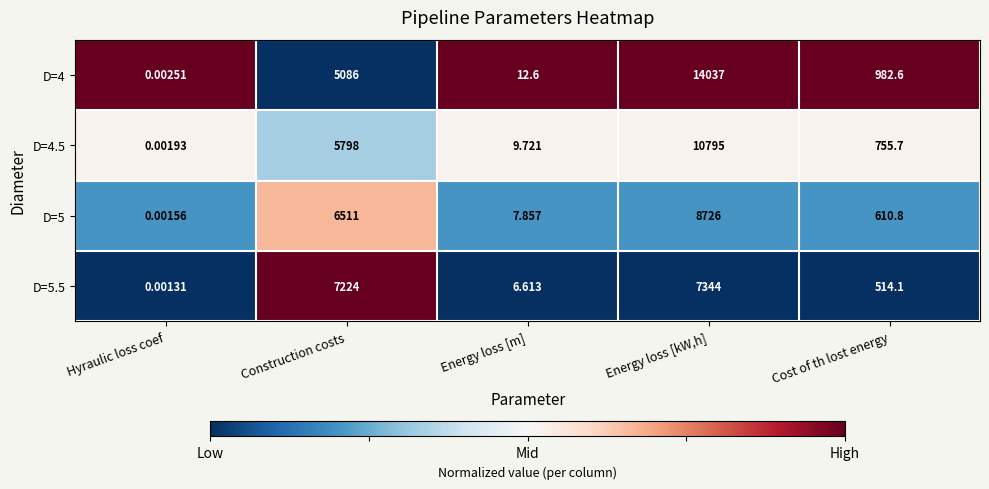

Which series has the largest total across all categories?

D=4